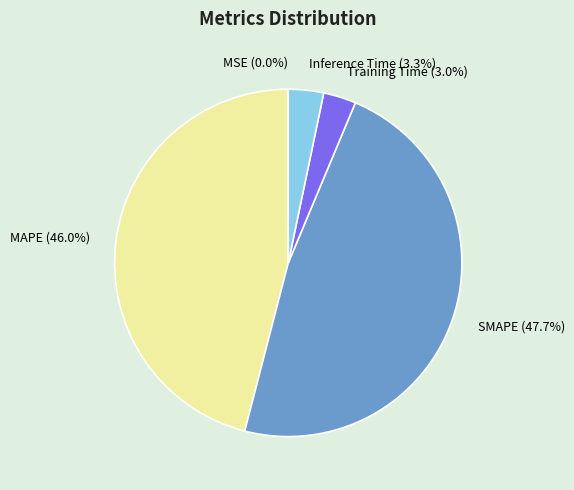

To the nearest percent, what is the combined percentage of SMAPE and MAPE?

94%